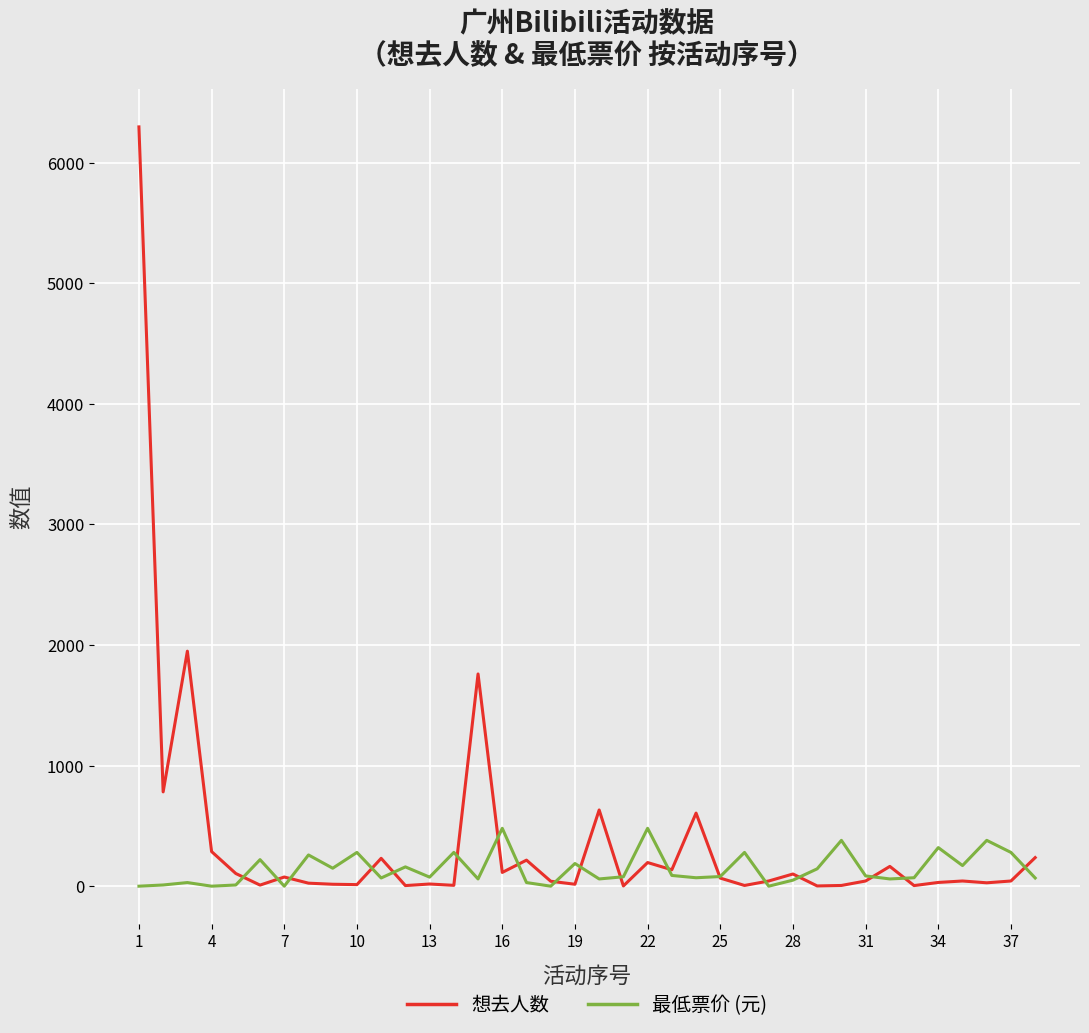

What is the maximum value for 最低票价 (元)?

480.0